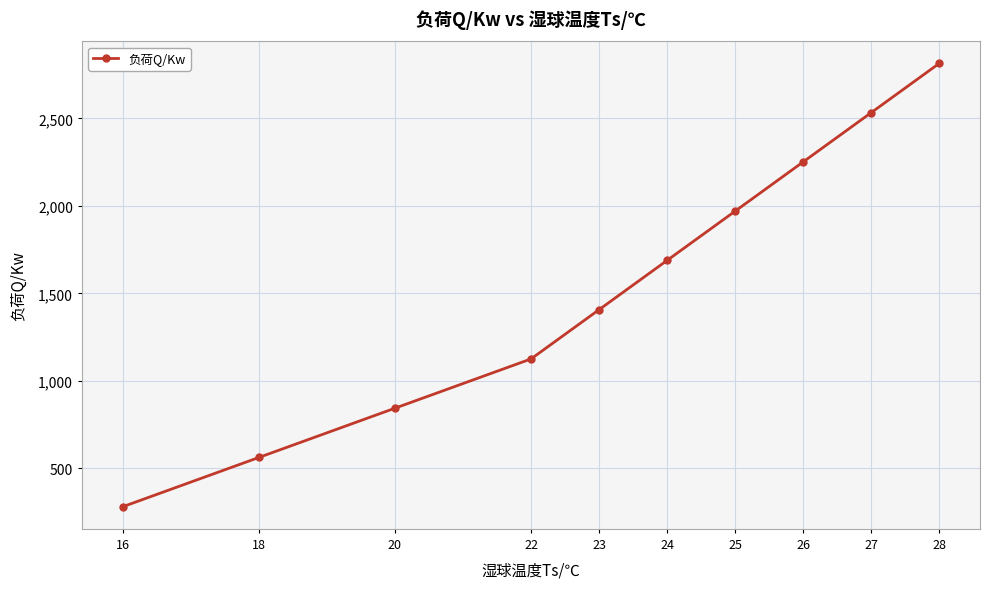

Reading left to right, list all the values displayed in this chart.

16=281.4	18=562.8	20=844.2	22=1125.6	23=1407.0	24=1688.4	25=1969.8	26=2251.2	27=2532.6	28=2814.0